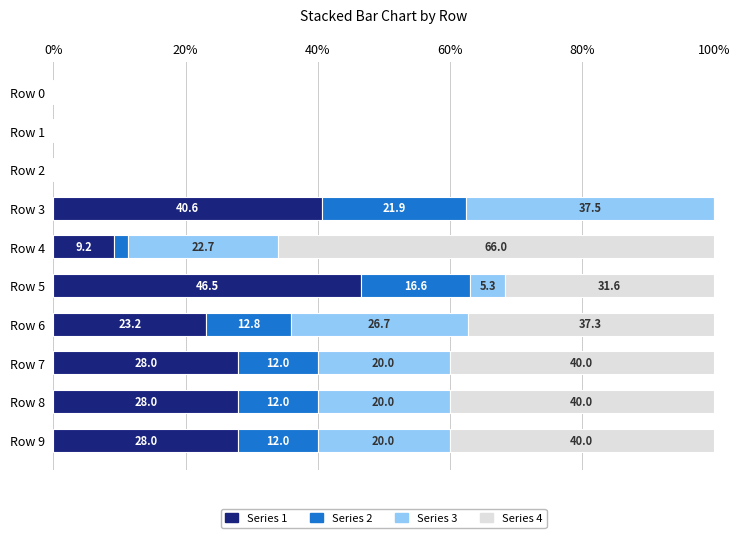

What is the maximum value for Series 1?

46.5